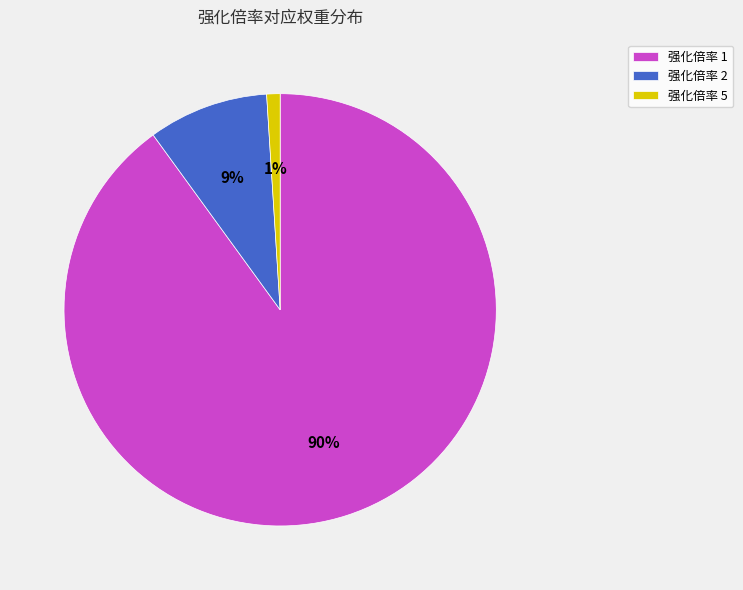

Which category has the smallest portion of the pie?

强化倍率 5